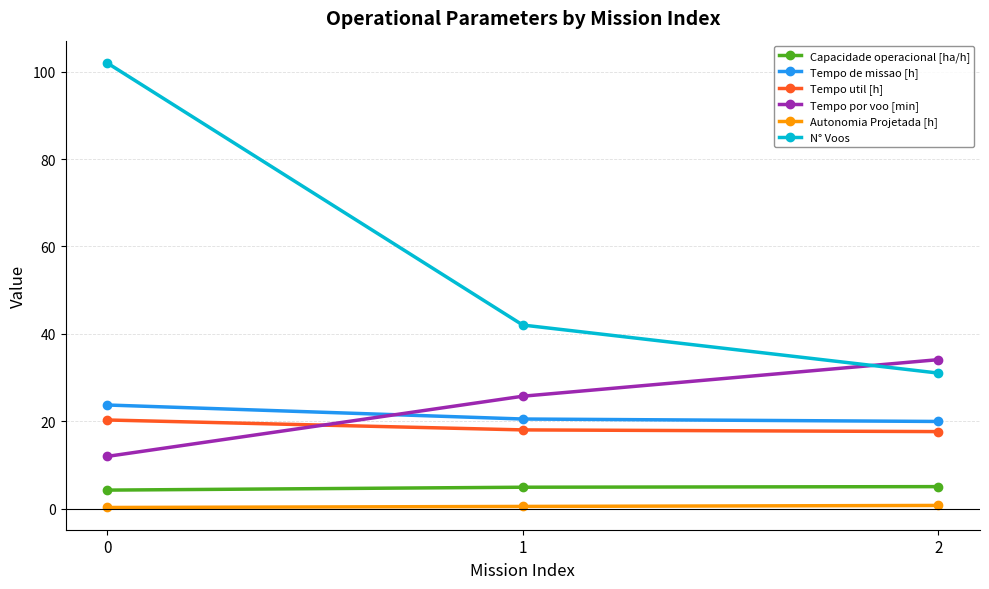

How many distinct data groups are displayed?

6